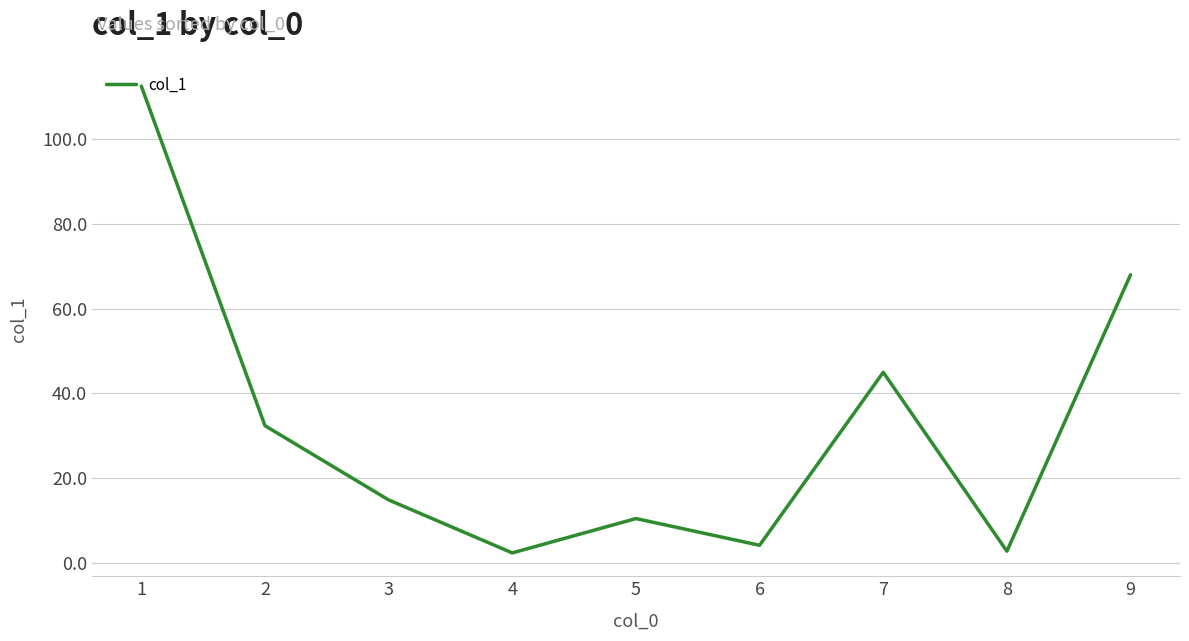

What is the maximum value shown in the chart?

112.5